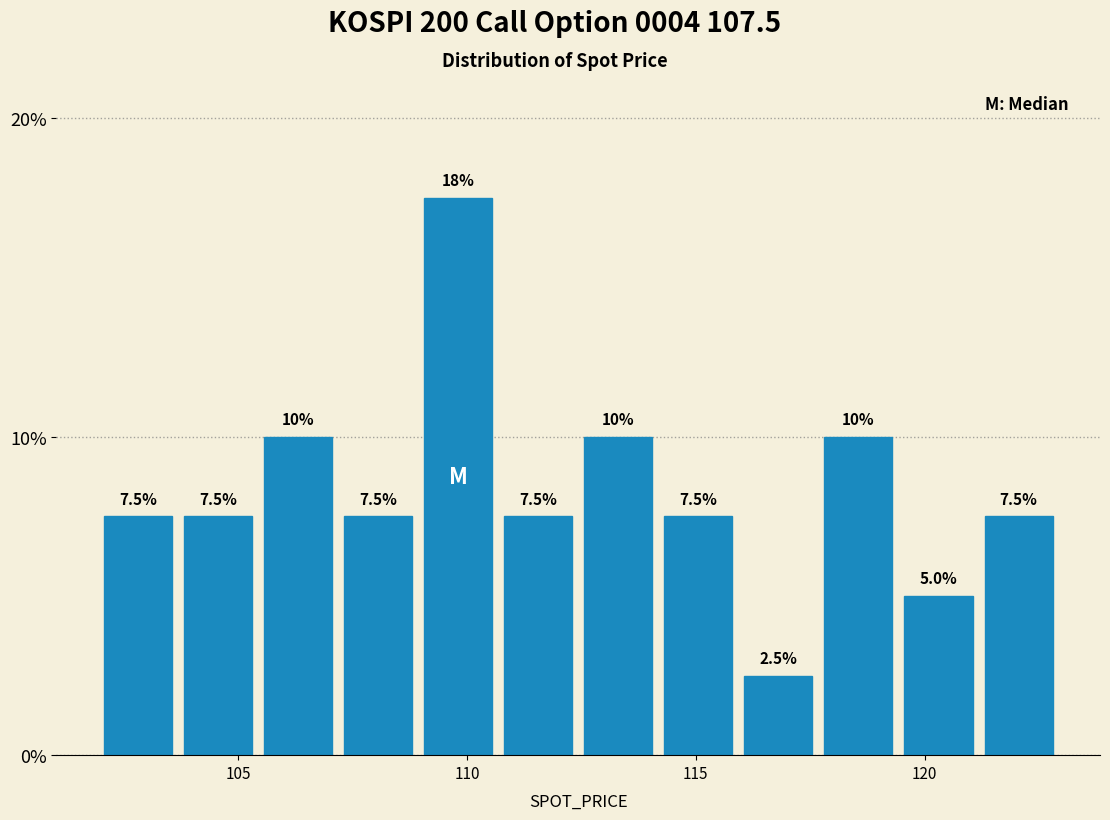

Around what value on the x-axis is the tallest bar? Give the approximate position of its centre, as read against the axis.

110.0